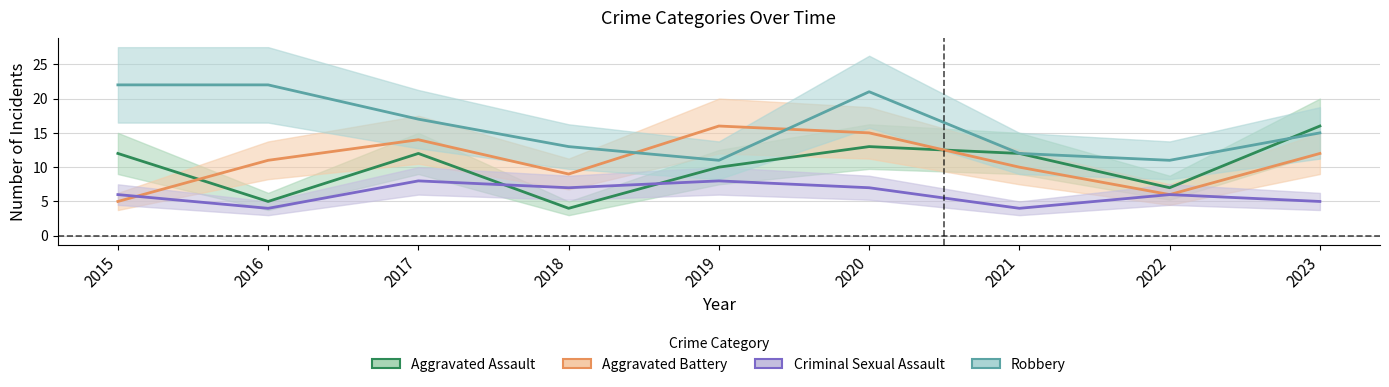

What is the approximate value of Robbery at 2022, to the nearest 10?

10